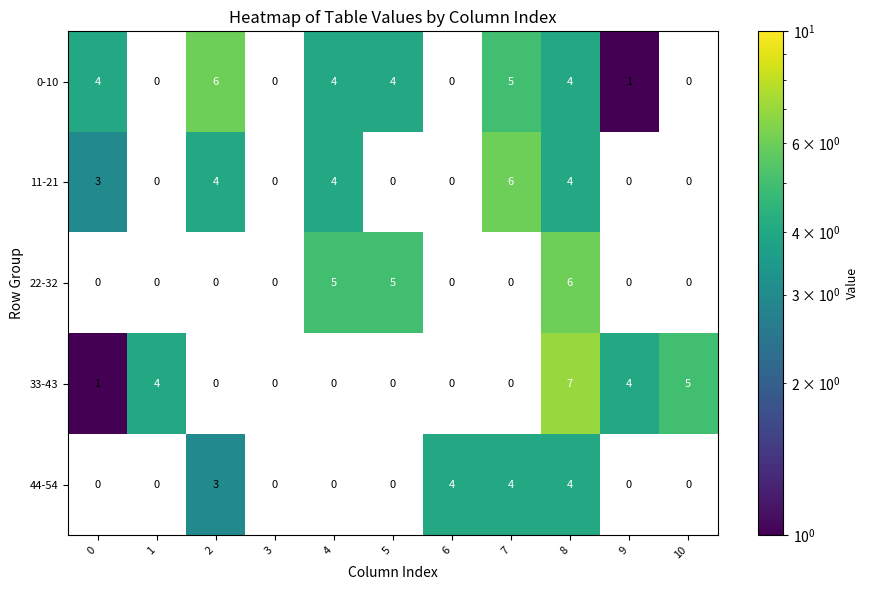

What is the total value across all series at 8?

25